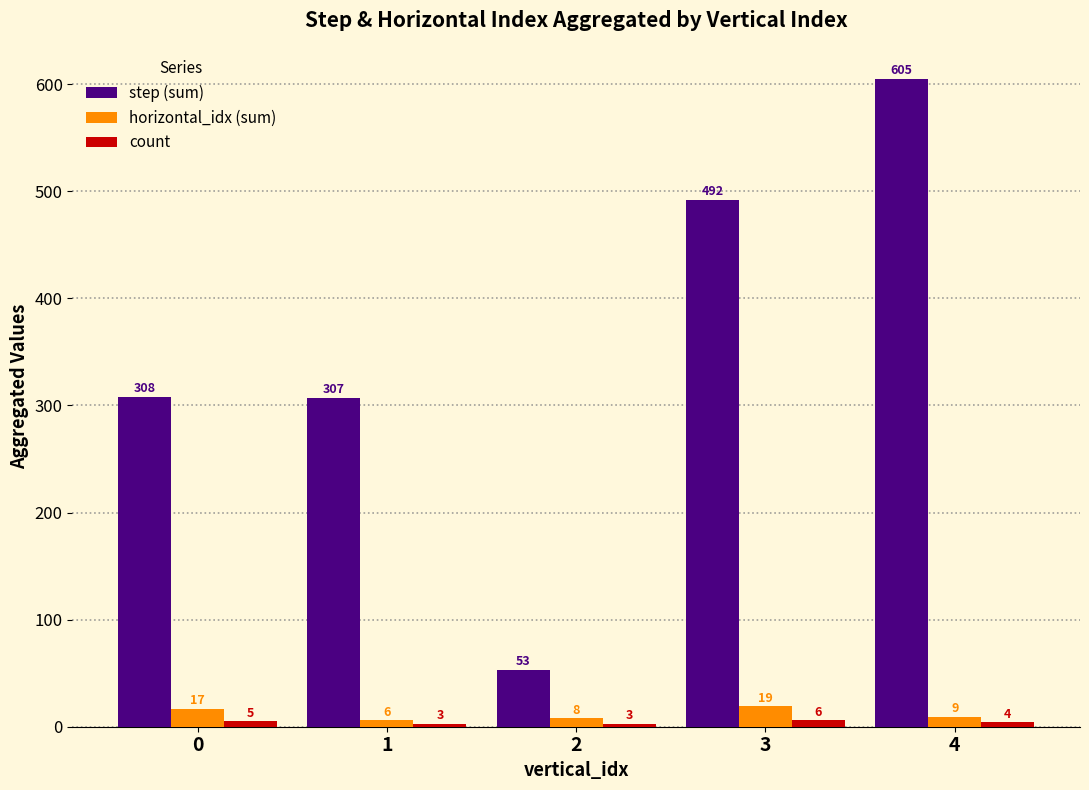

What is the difference between the horizontal_idx (sum) values at 3 and 1?

13